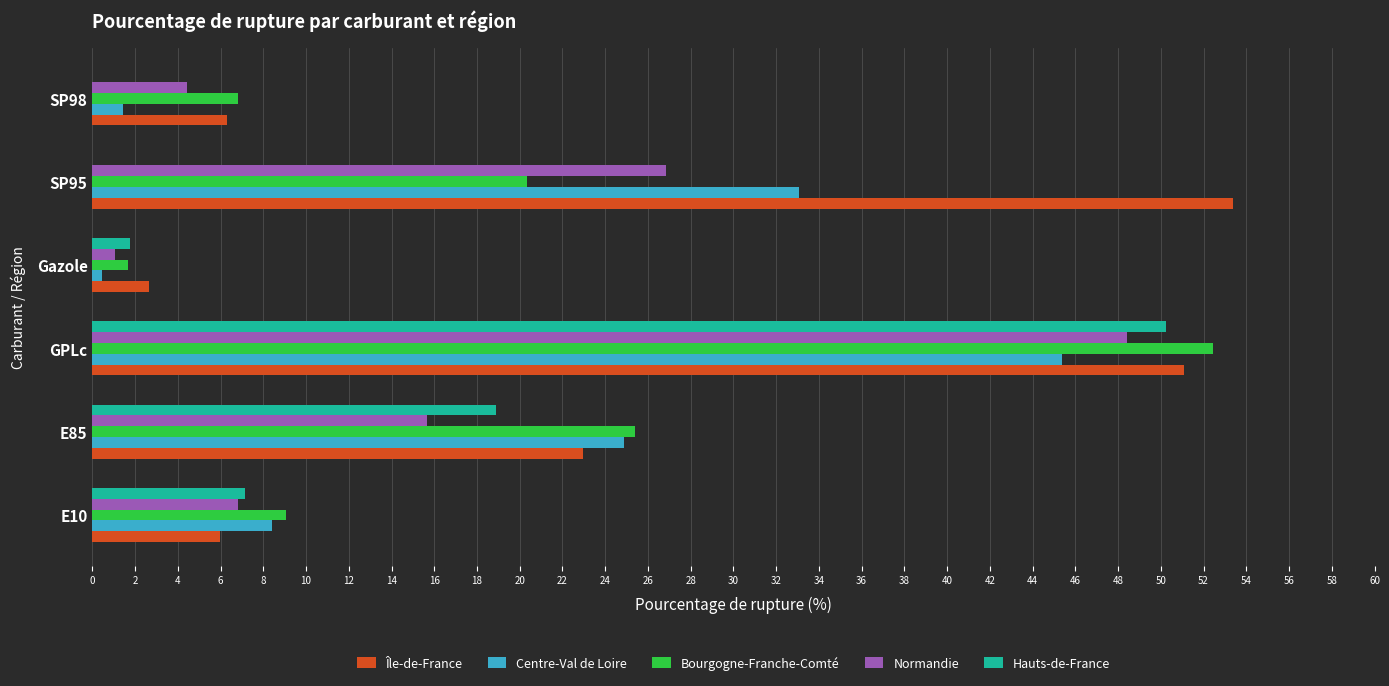

How many data points in Hauts-de-France are above 7?

3